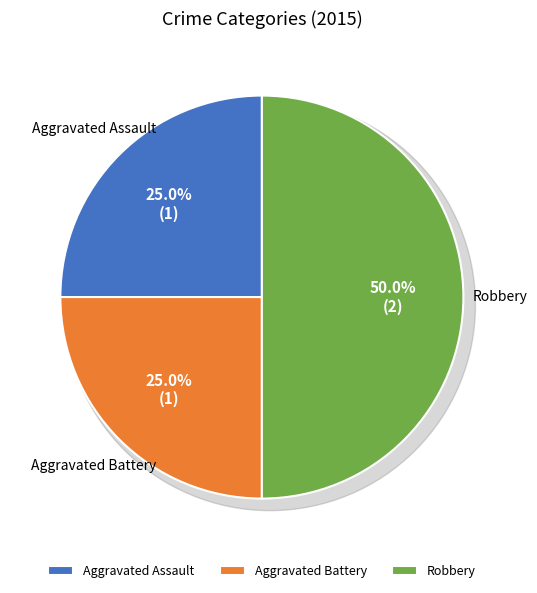

What is the largest slice in the pie chart?

Robbery